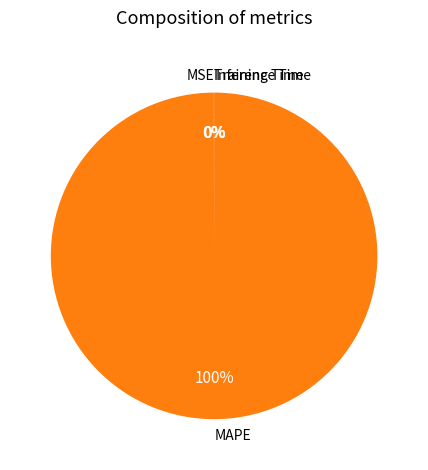

What is the largest slice in the pie chart?

MAPE